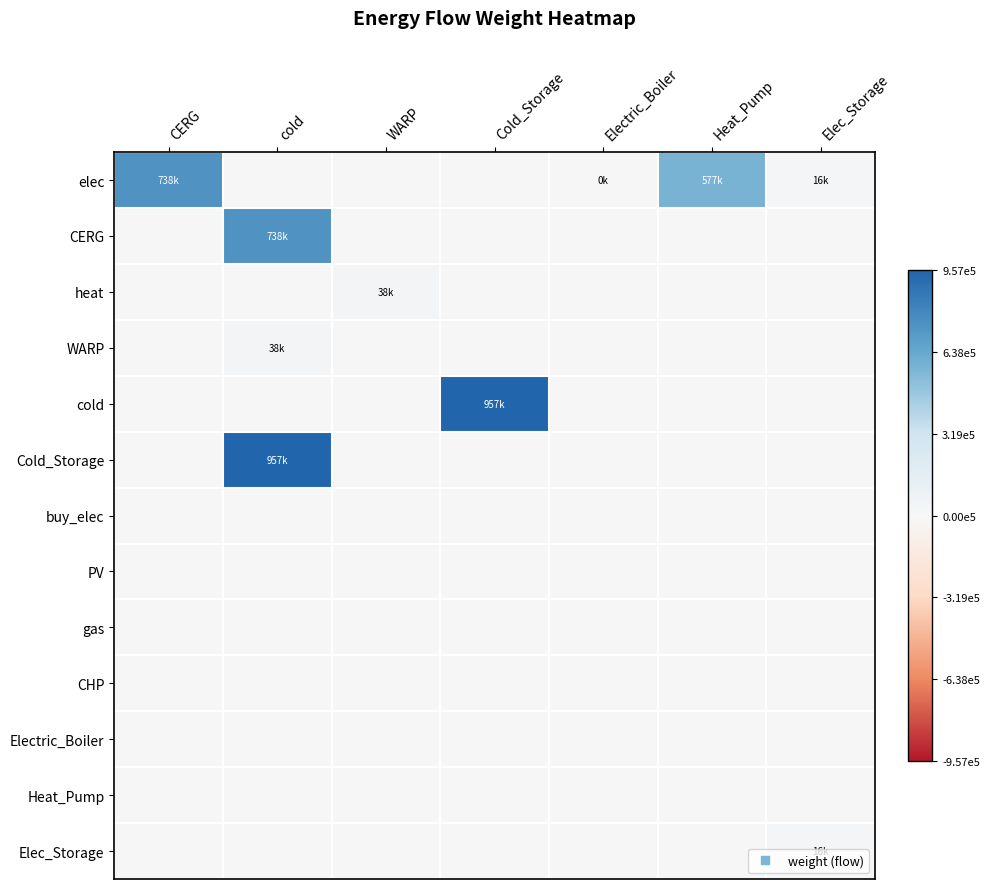

Which series changed the most between cold and WARP?

Cold_Storage